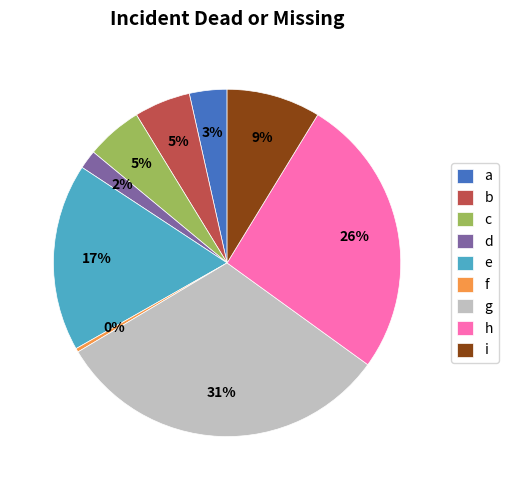

Does c account for over 50% of the chart?

No